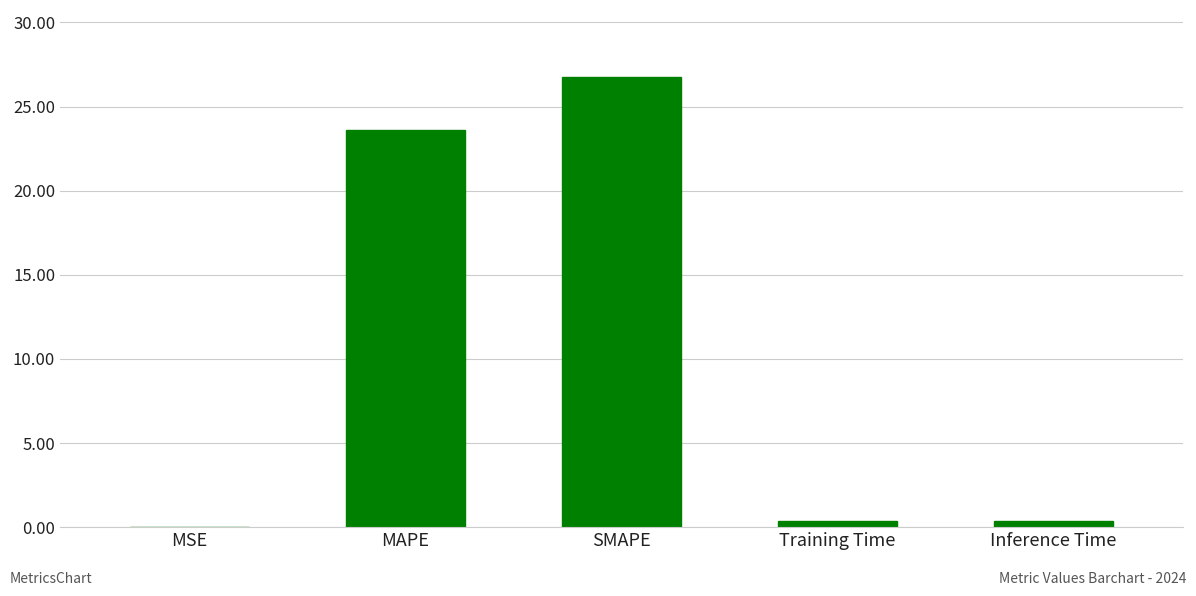

True or false: the data shows 23.6 at MAPE.

True